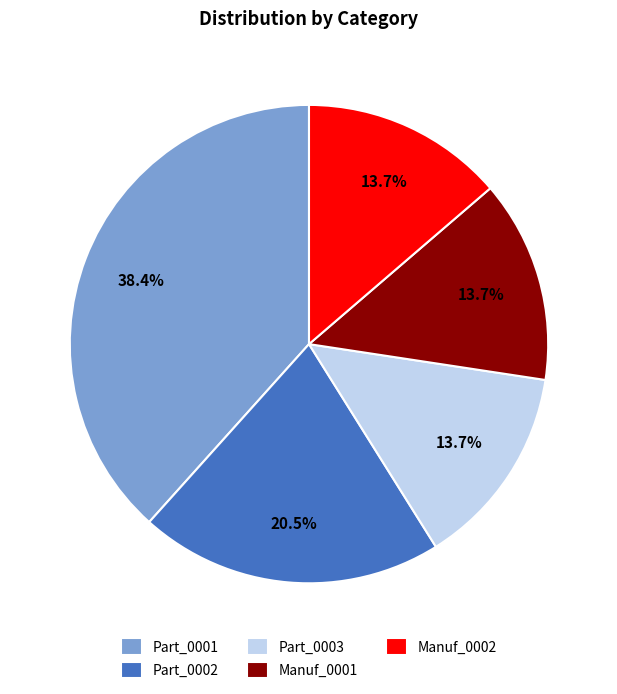

What portion of the pie excludes Part_0001?

61.6%